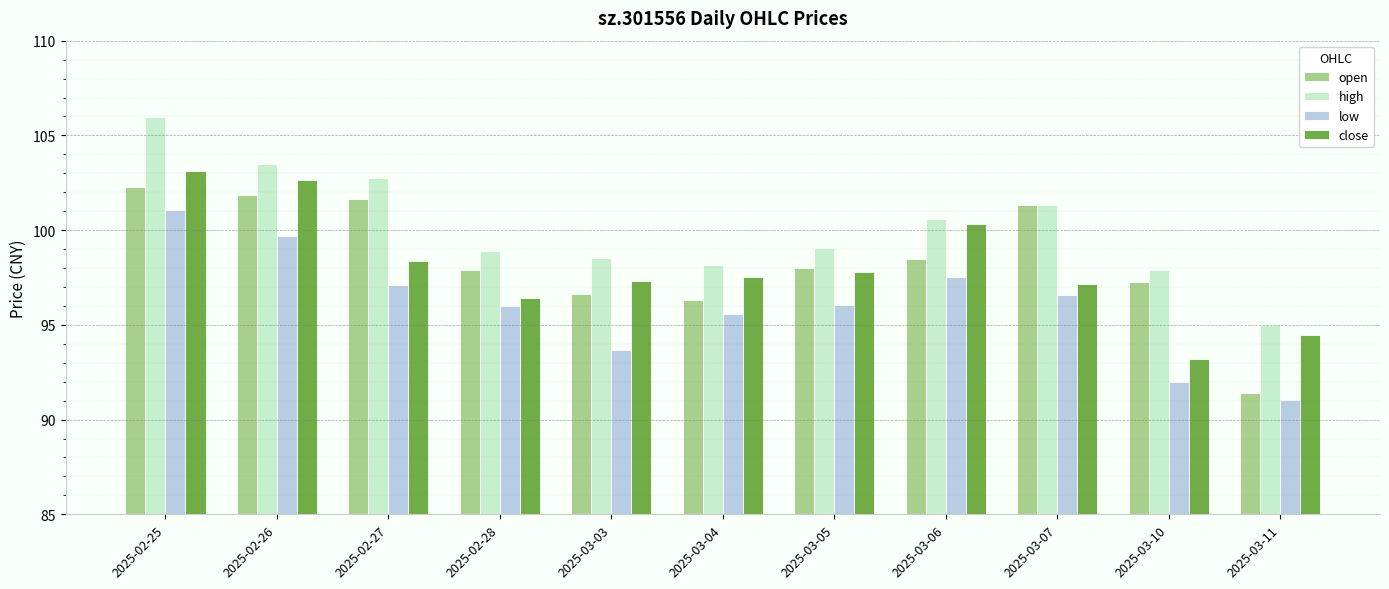

At which category does the chart reach its peak across all series?

2025-02-25